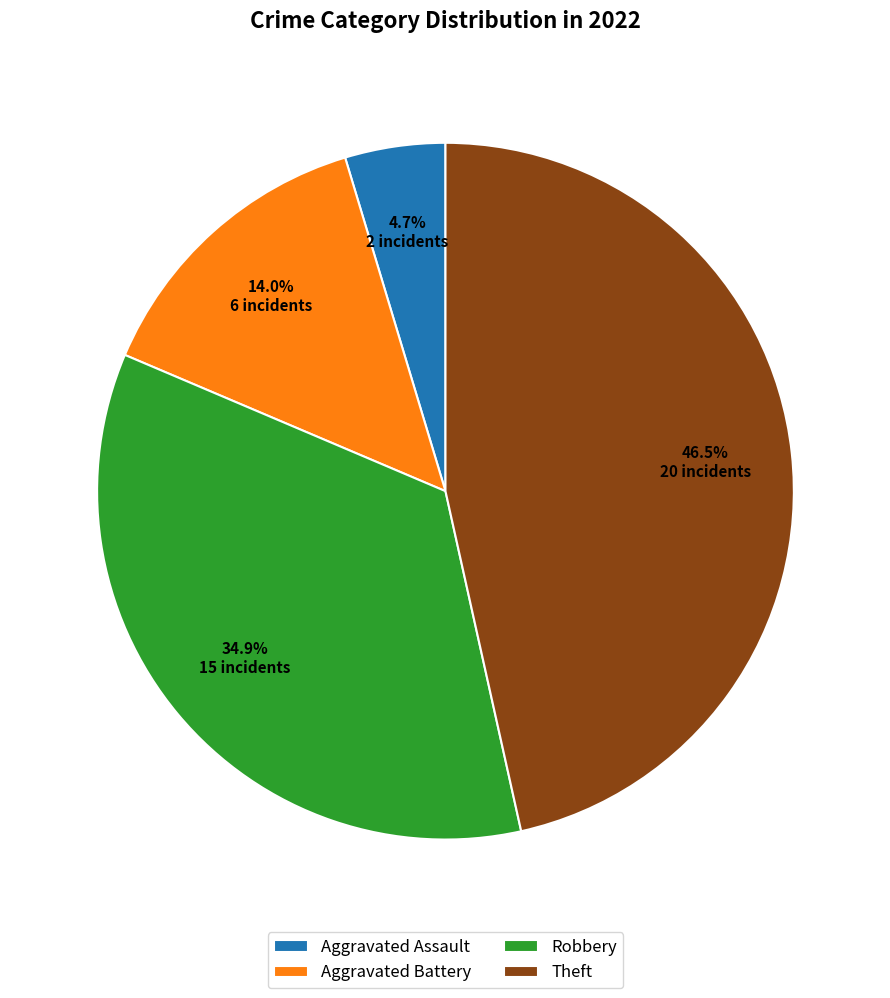

Count the number of slices in the pie.

4